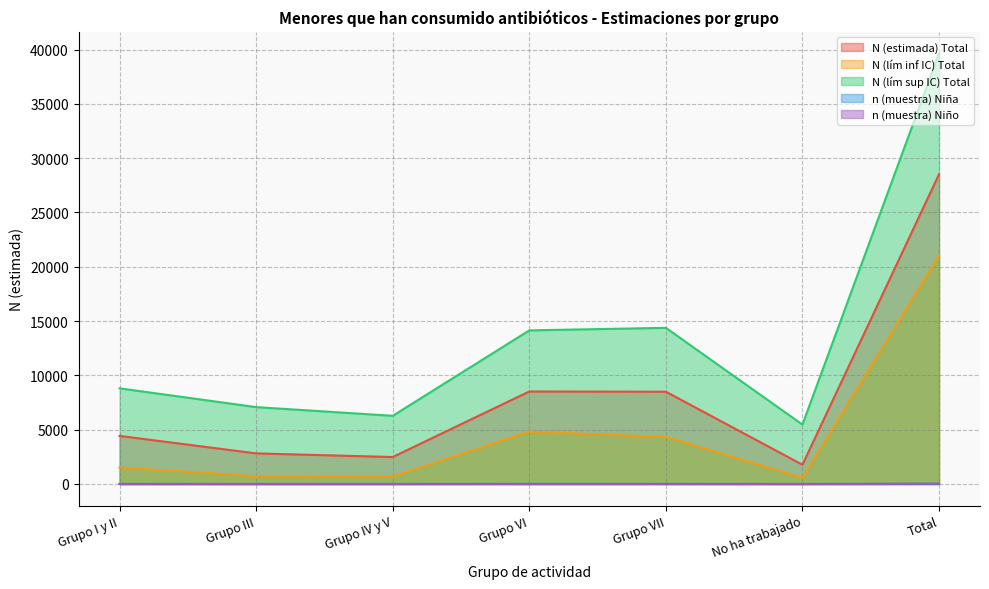

True or false: n (muestra) Niña and N (estimada) Total cross at least once.

False